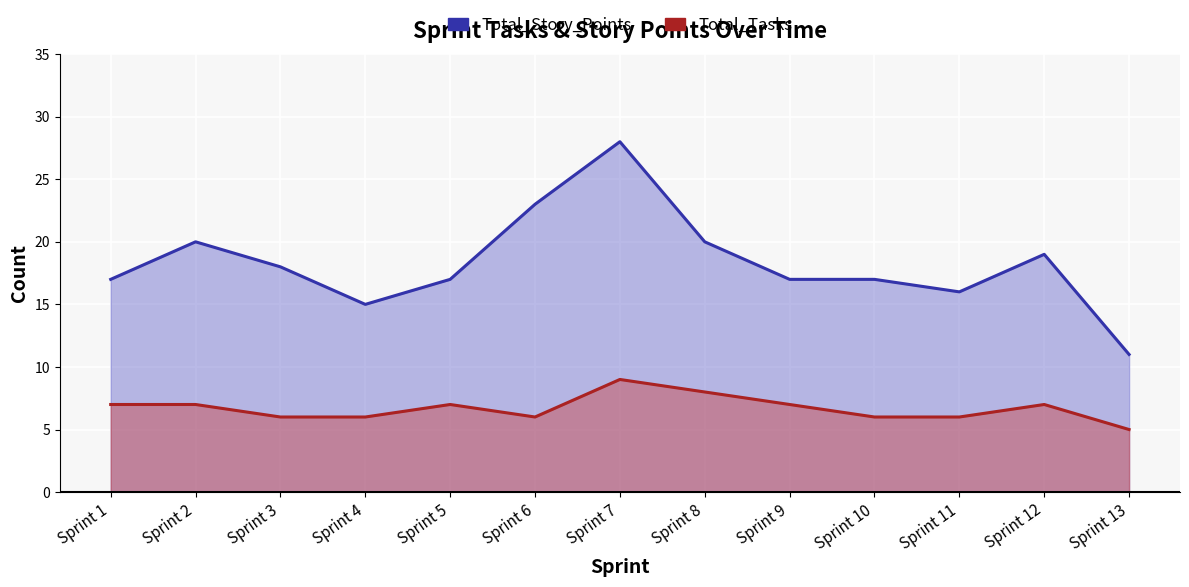

Where does the Total_Story_Points series first go above 17?

Sprint 2